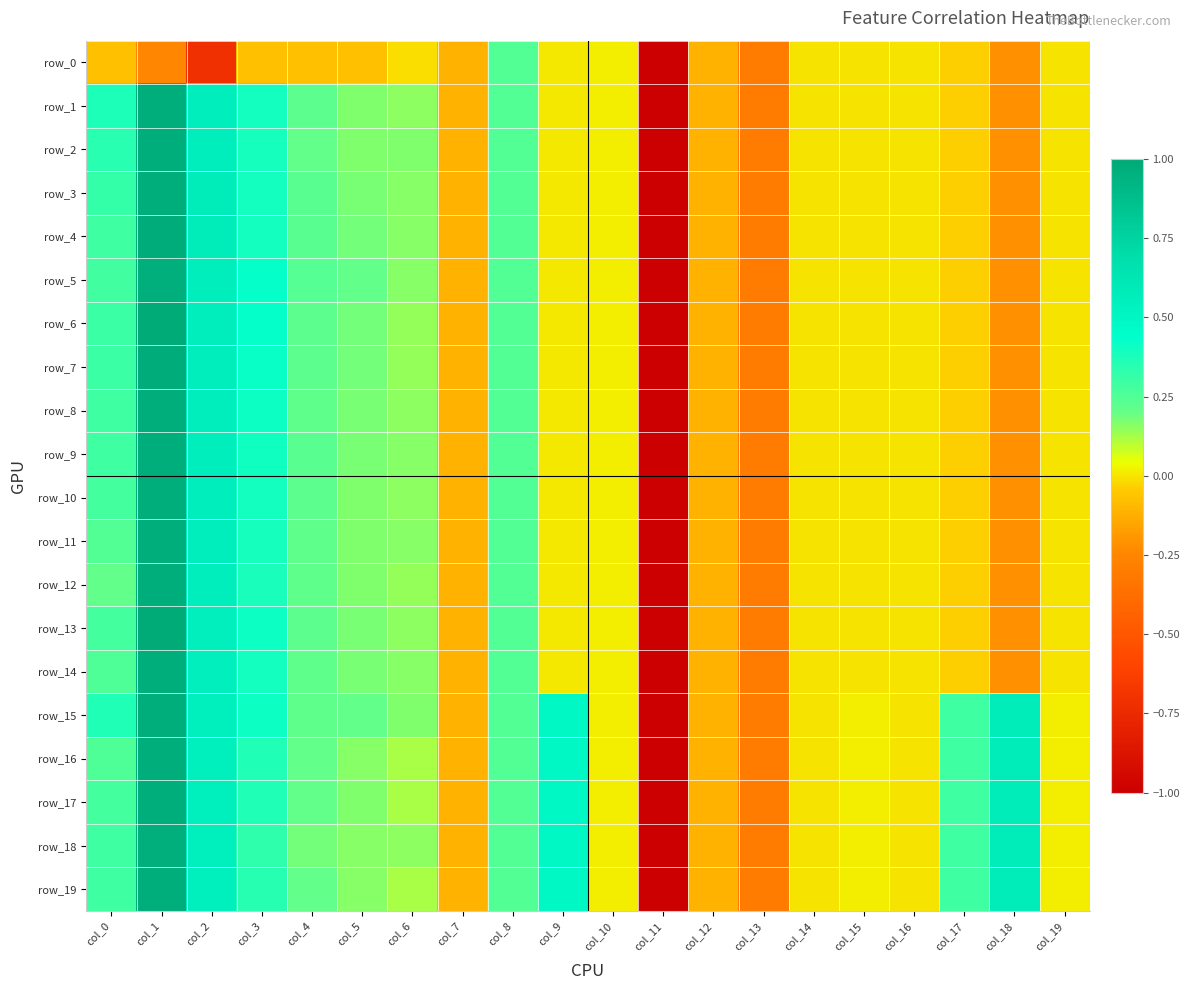

How many categories are shown in the chart?

20